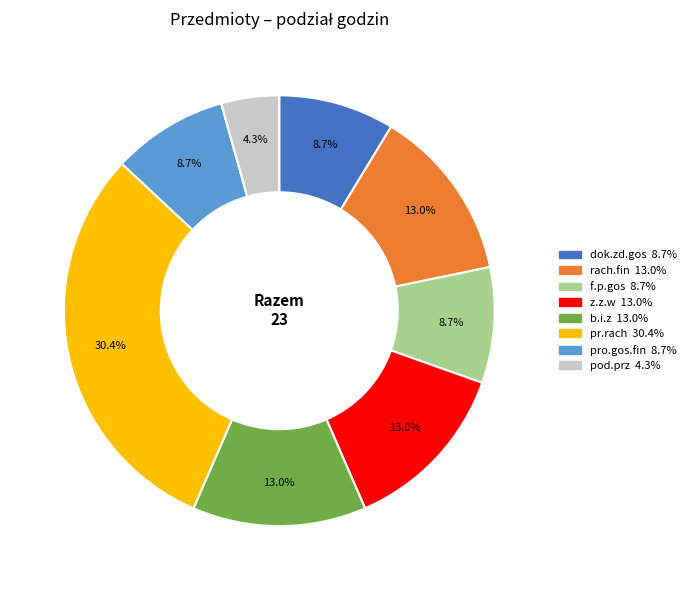

How much of the chart is everything except pro.gos.fin?

91.3%